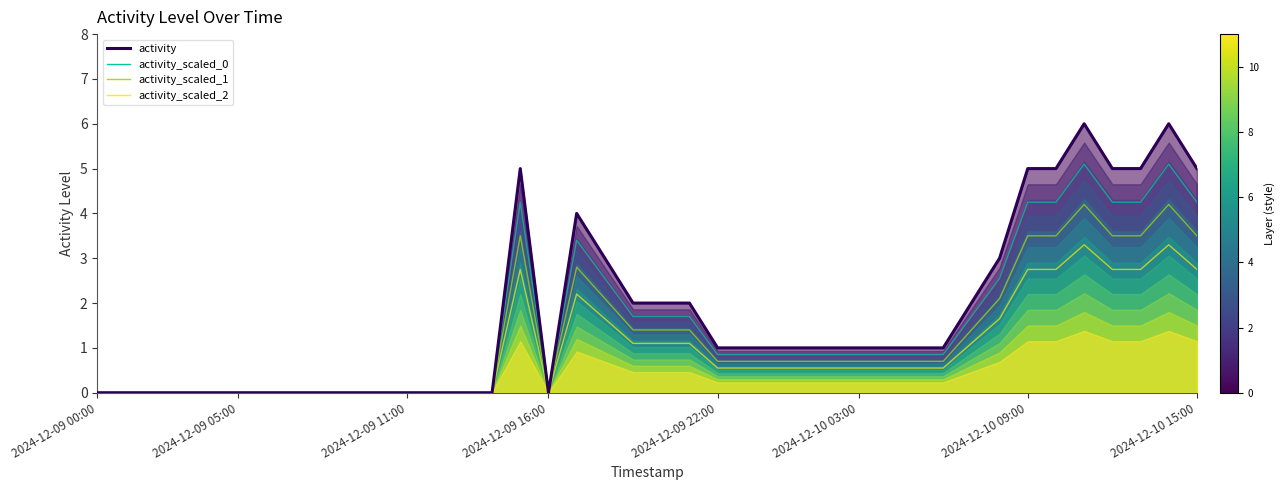

At which category is the sum across all series the highest?

35